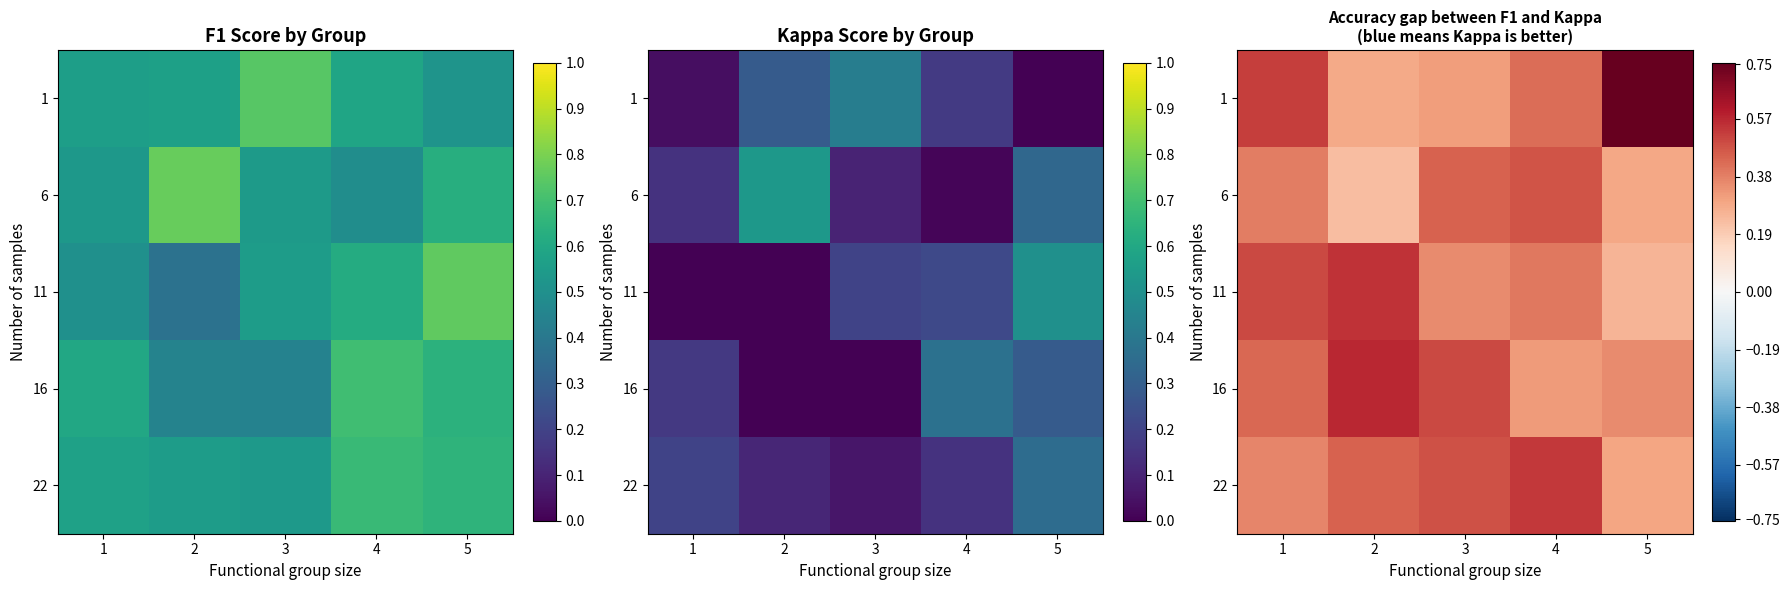

What is the sum of the 22 values at 5 and 4?

0.8